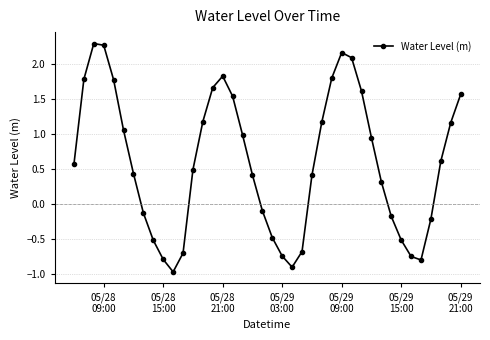

What is the difference between the maximum and second lowest values?

3.2